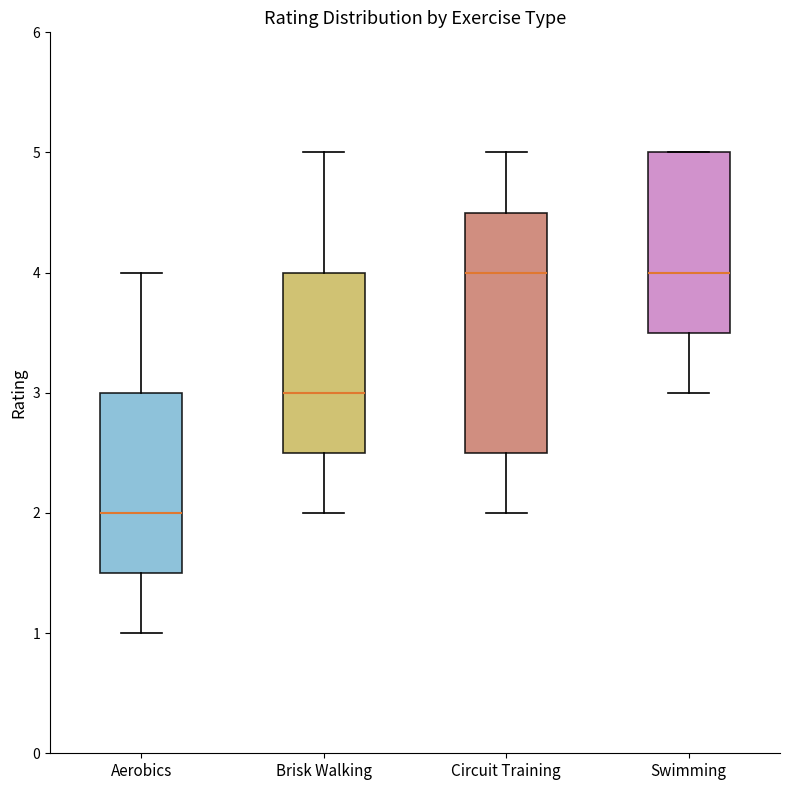

Where does the upper whisker of the box for Aerobics end on the y-axis? The values are not printed on the chart, so give them approximately, as read against the axis.

4.0